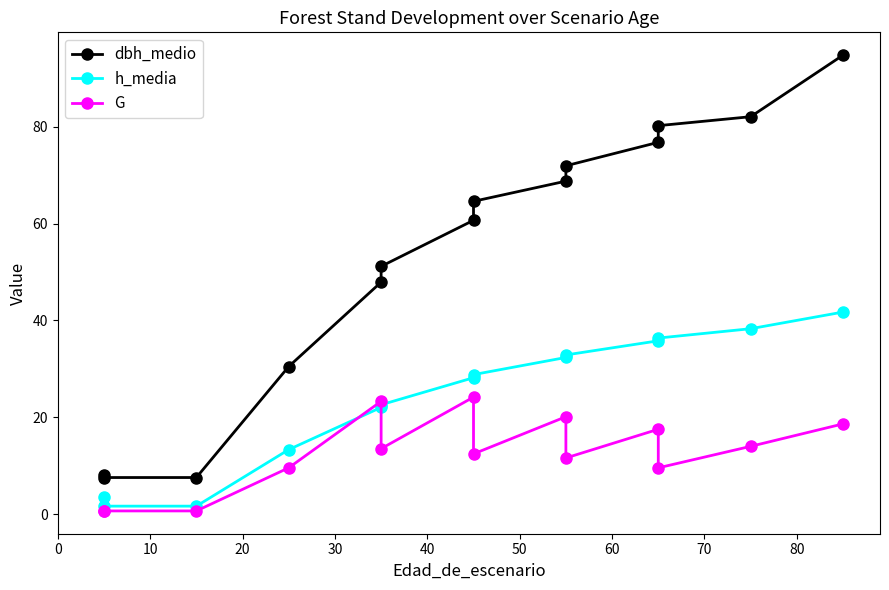

Which has a higher value, 10 or 0?

10